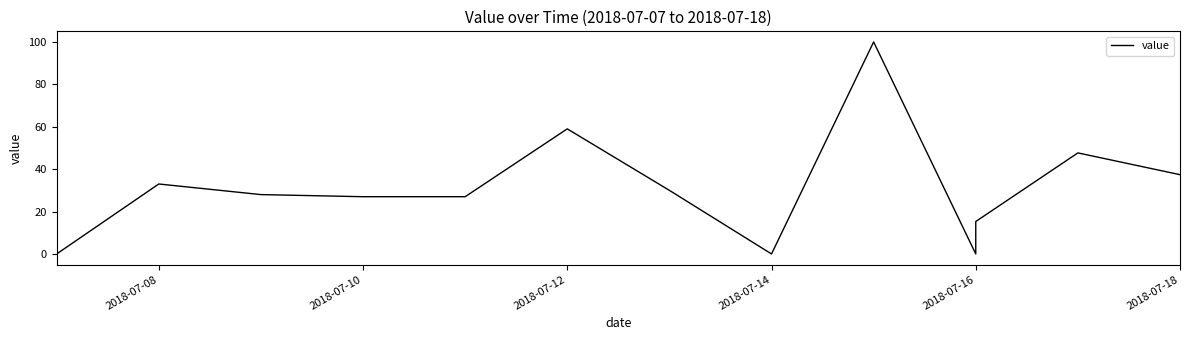

What is the difference between the second highest and minimum values?

59.0